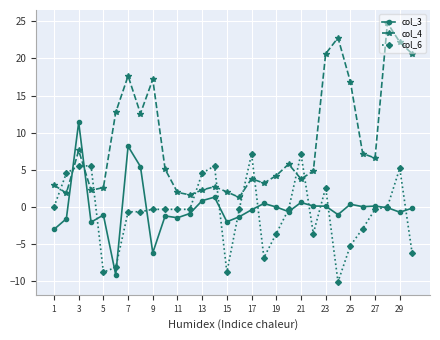

Rank the series by their maximum value, from highest to lowest.

col_4, col_3, col_6